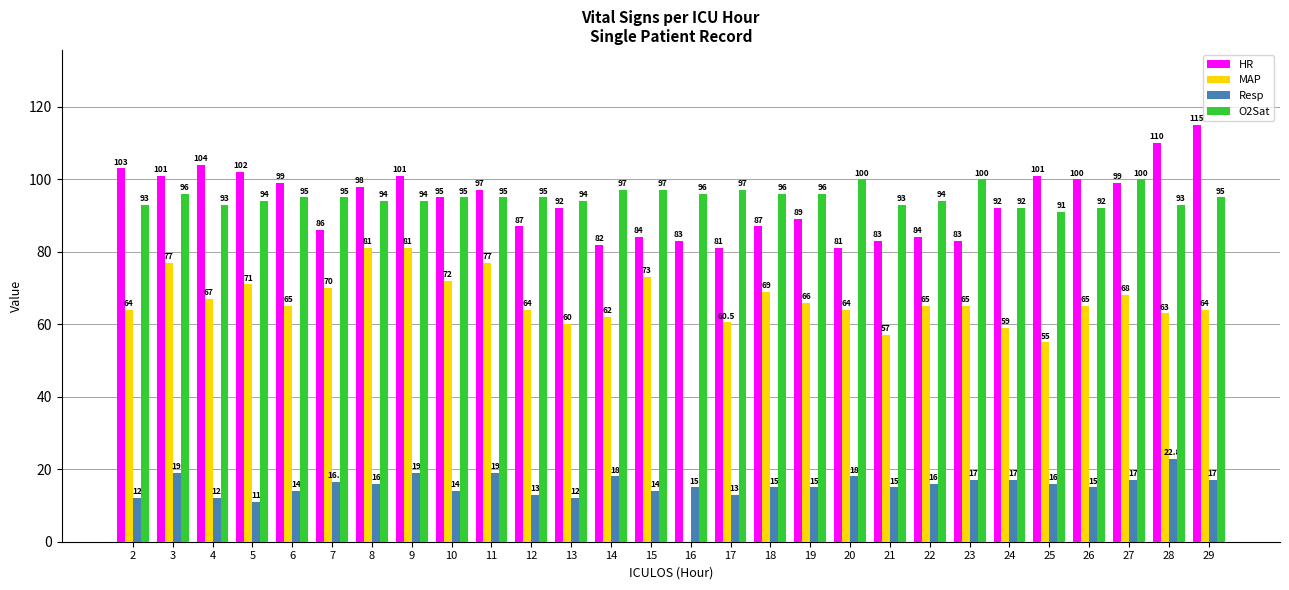

How many groups of bars are there?

28